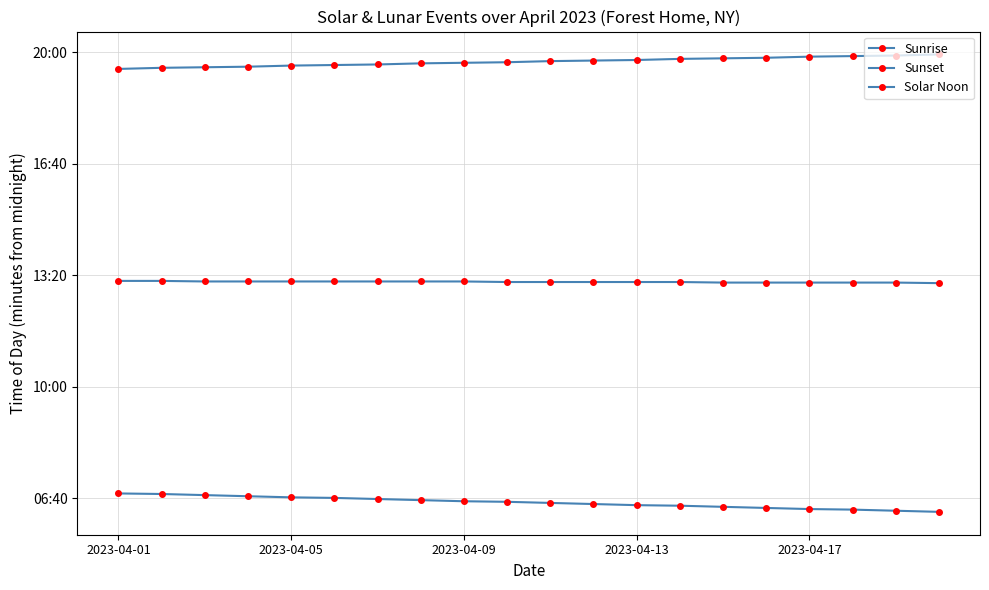

Is this an area chart (filled region under the line)?

No